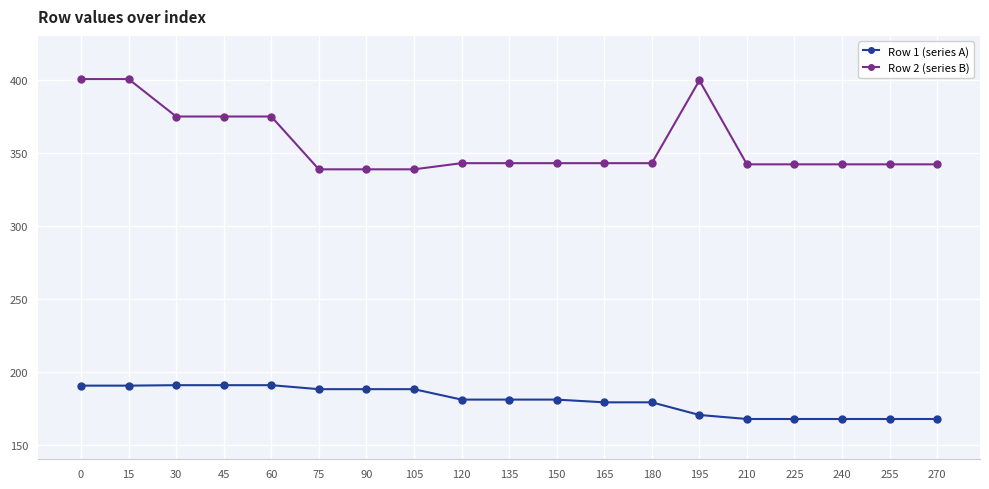

How many lines are shown in the chart?

2